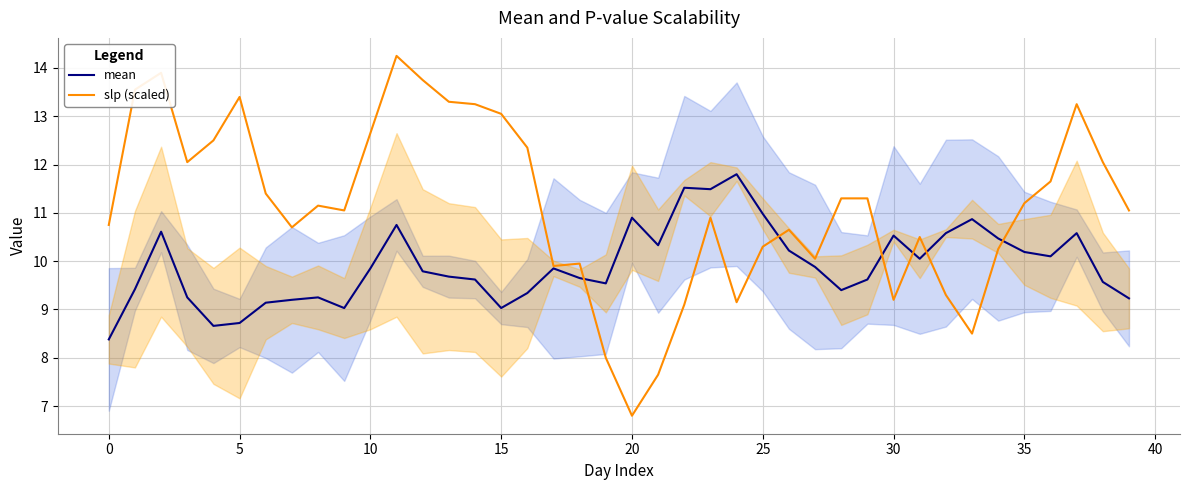

Is this an area chart (filled region under the line)?

No